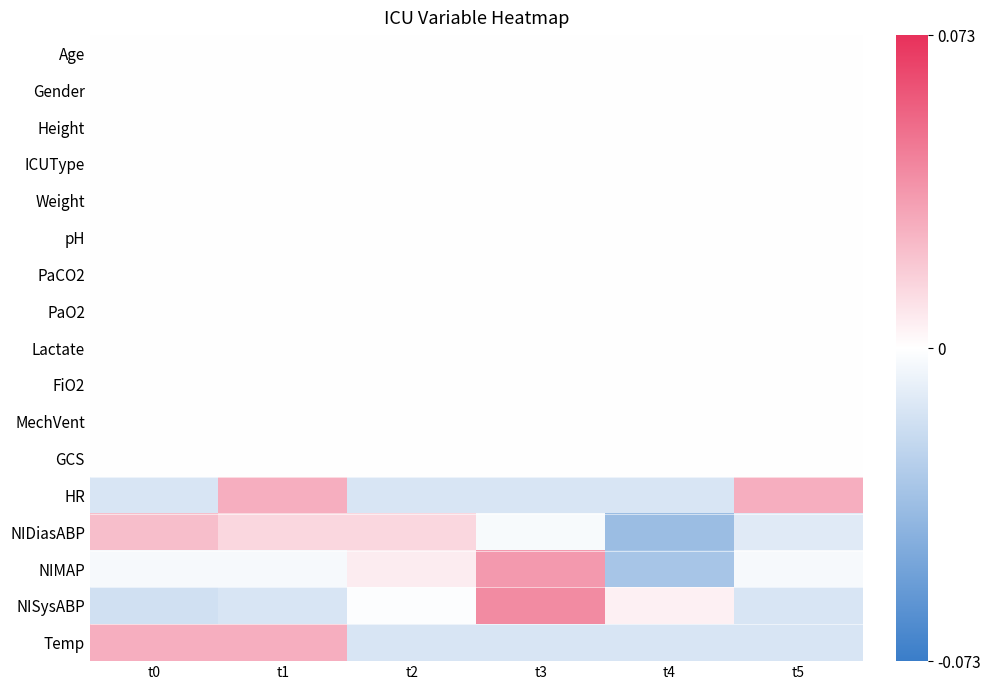

Rank the series by their maximum value, from highest to lowest.

NISysABP, NIMAP, HR, Temp, NIDiasABP, Age, Gender, Height, ICUType, Weight, pH, PaCO2, PaO2, Lactate, FiO2, MechVent, GCS